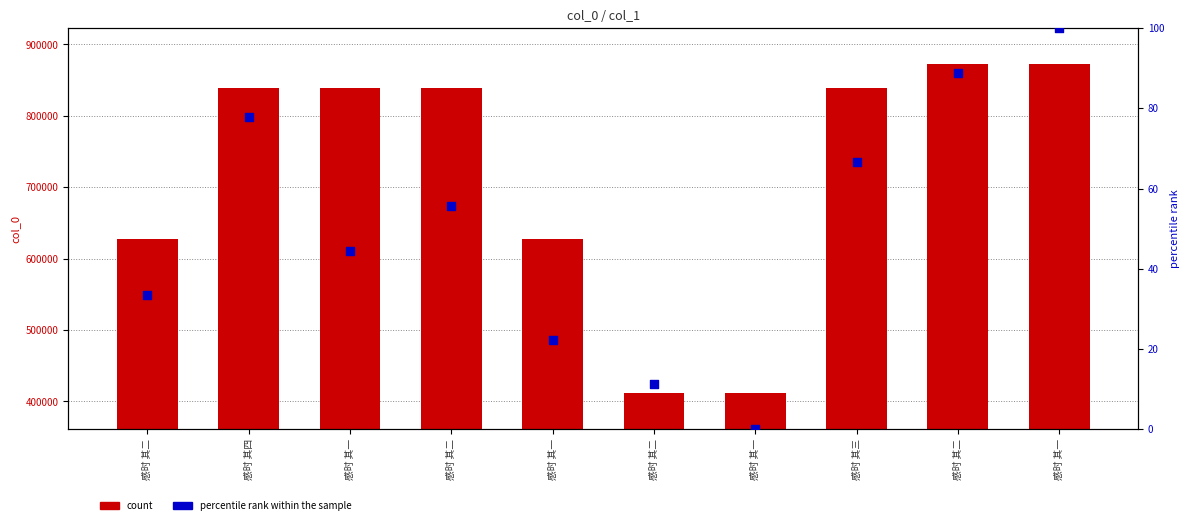

Which series reaches the maximum Y coordinate?

col_0 count